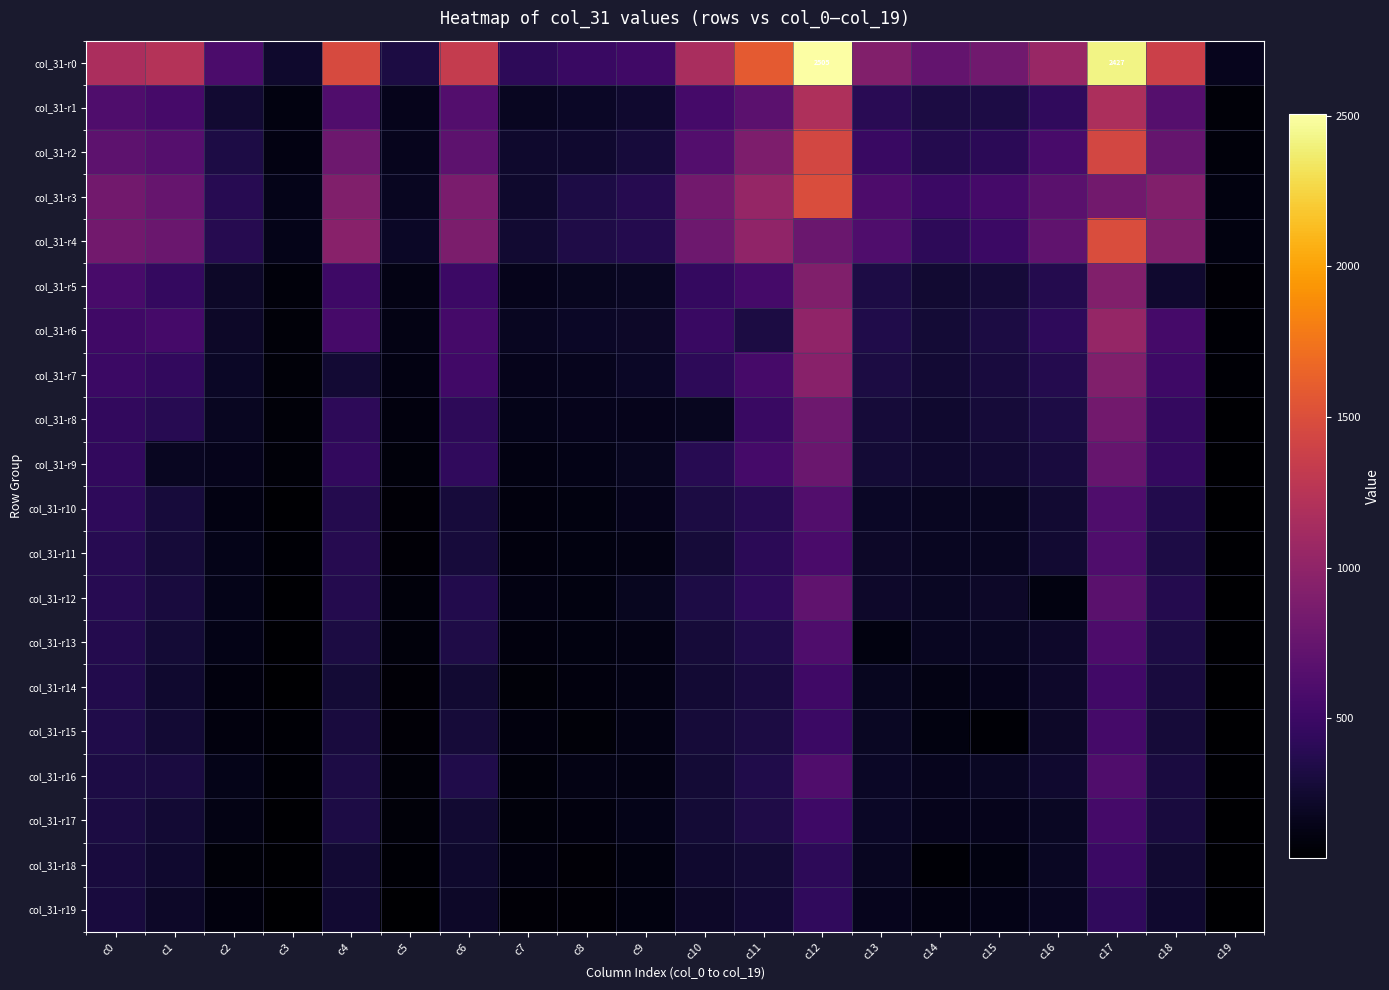

Which series has the largest total across all categories?

col_31-r0